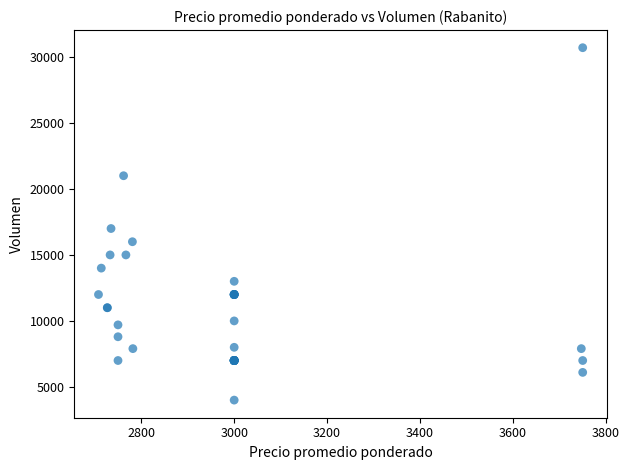

What Y value in the scatter plot is closest to 17350?

17000